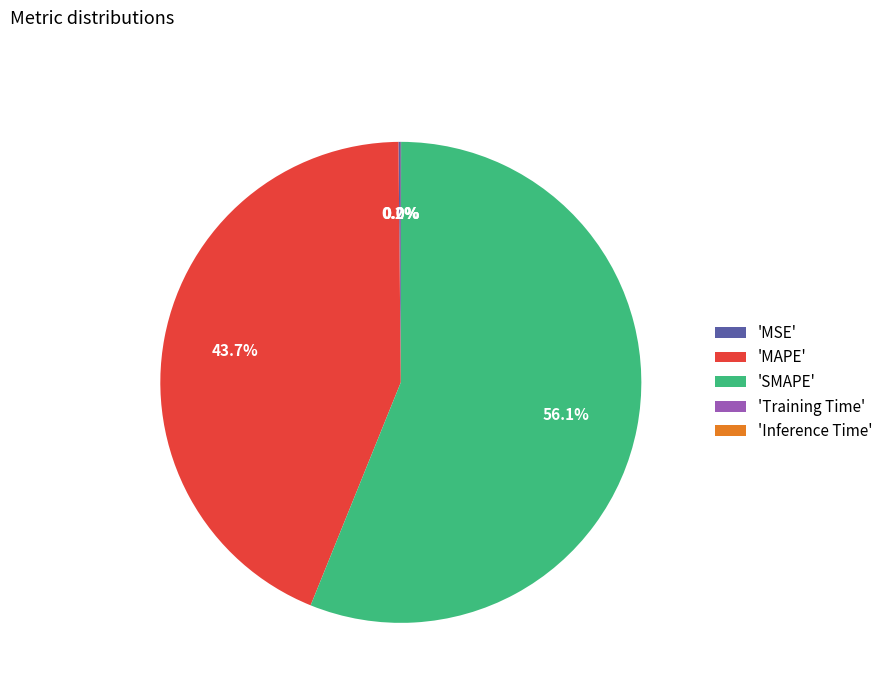

Does any single category account for the majority?

Yes